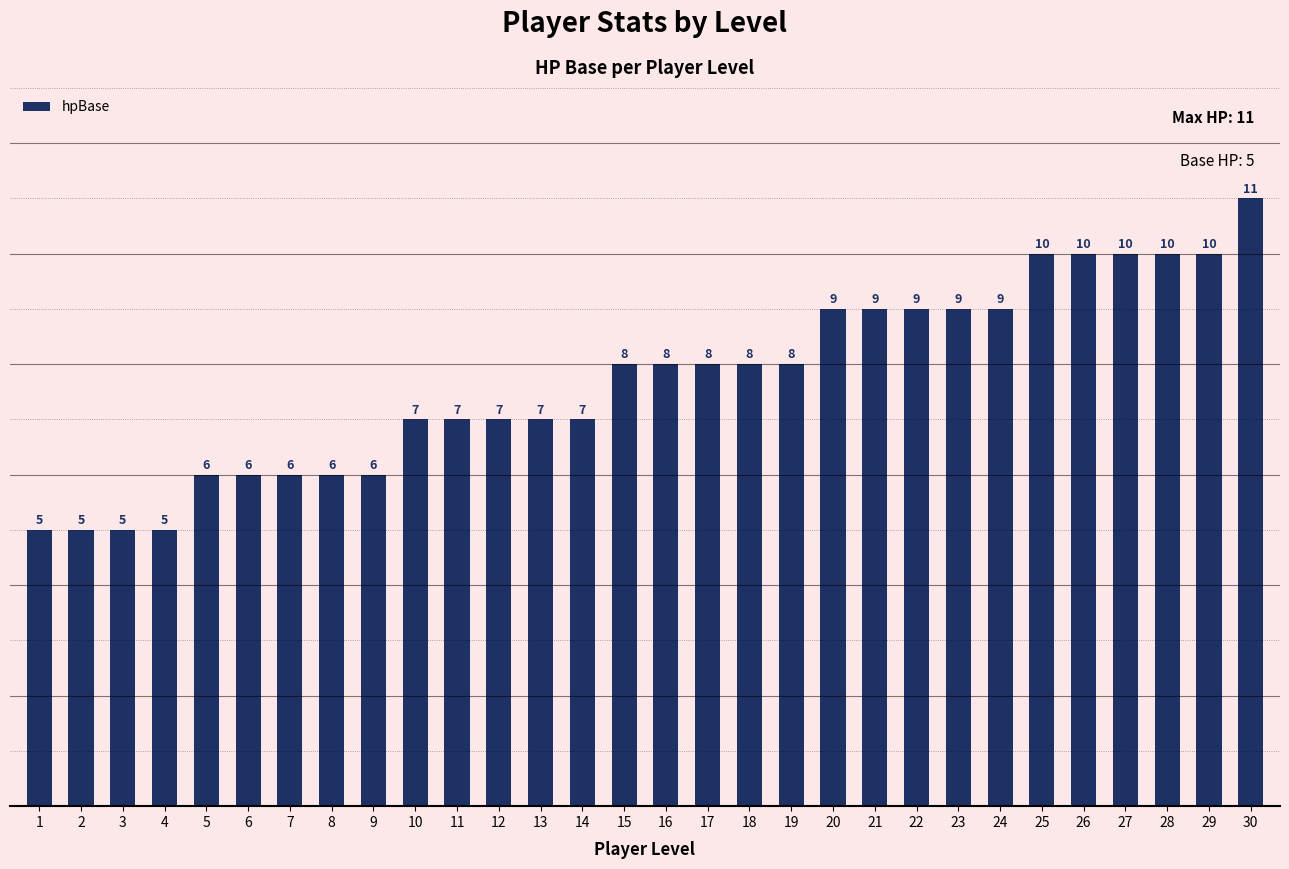

True or false: the data shows 1 at 2.

False